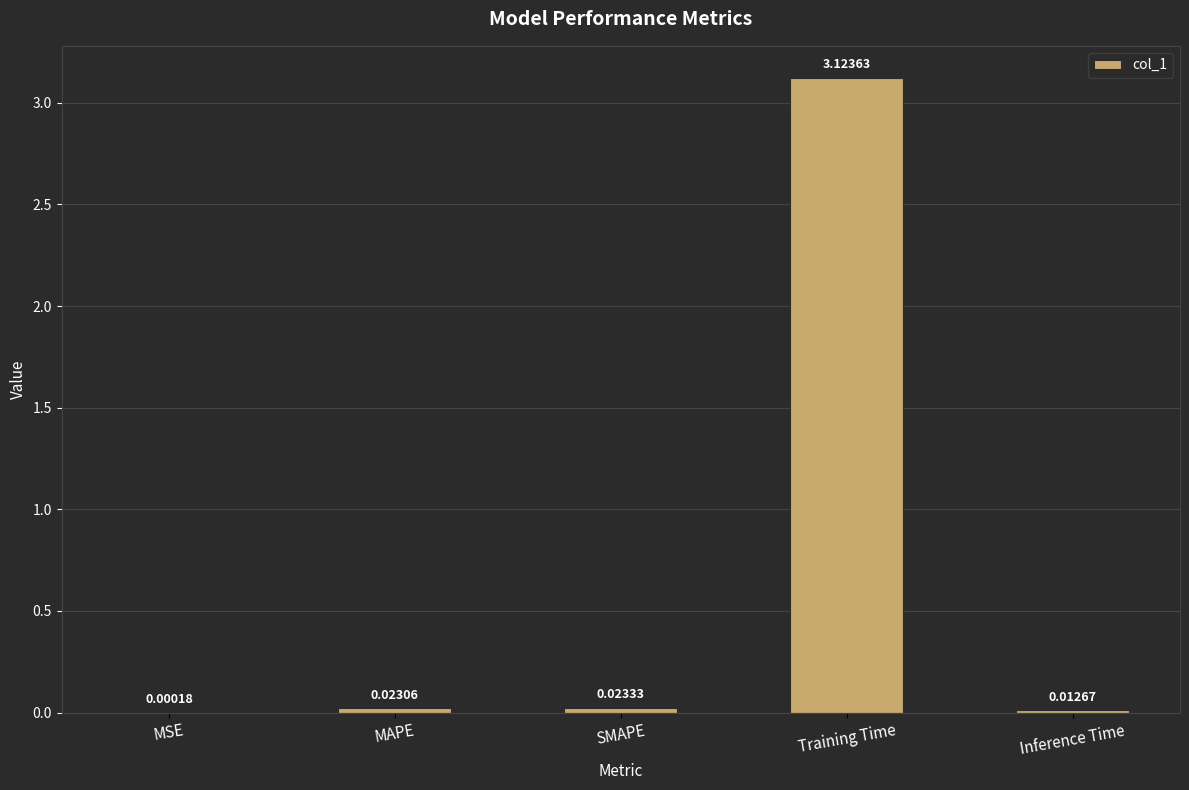

What is the sum of all values?

3.2